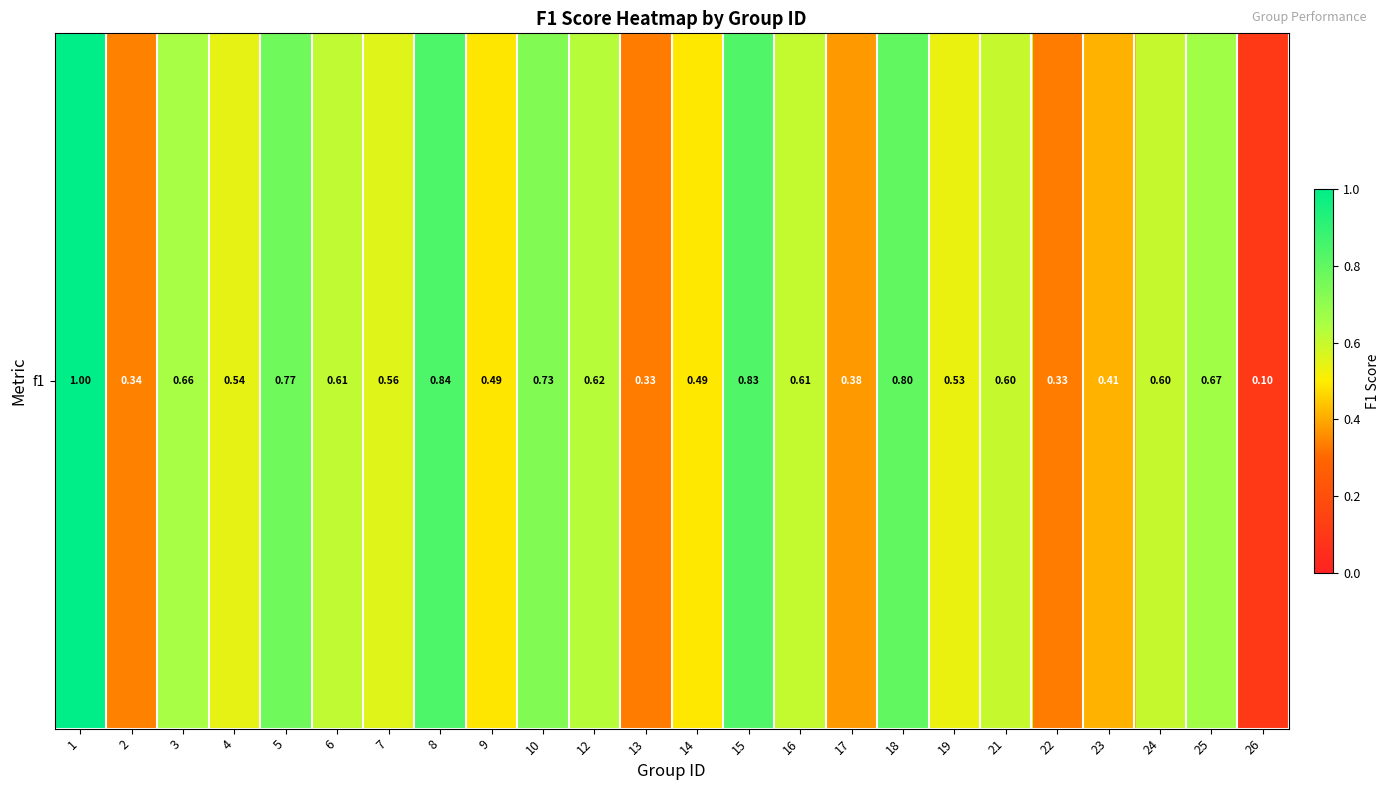

Which category has the lowest value across all series?

26